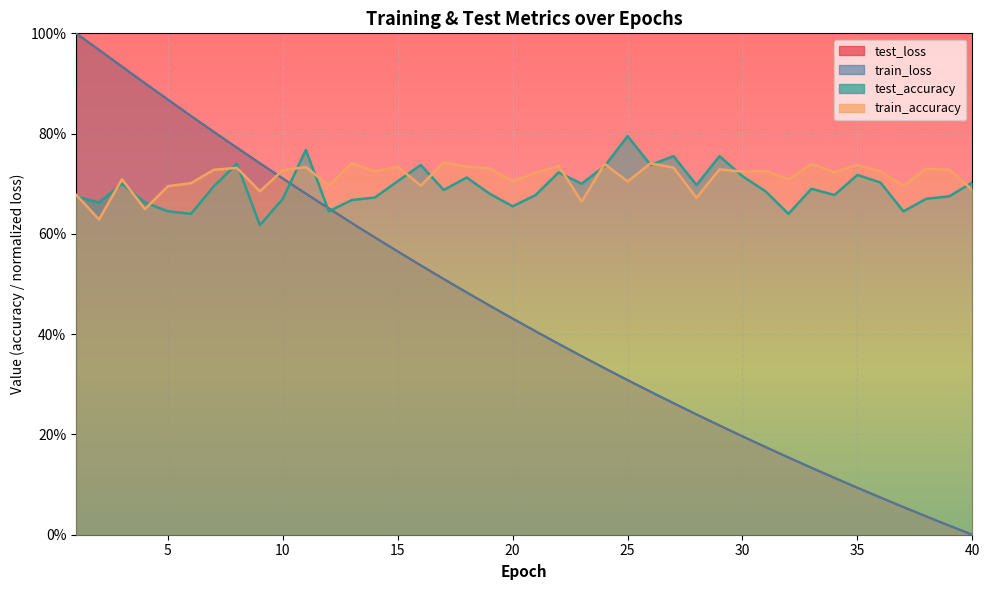

Count the test_accuracy values in the range 0 to 1.

40